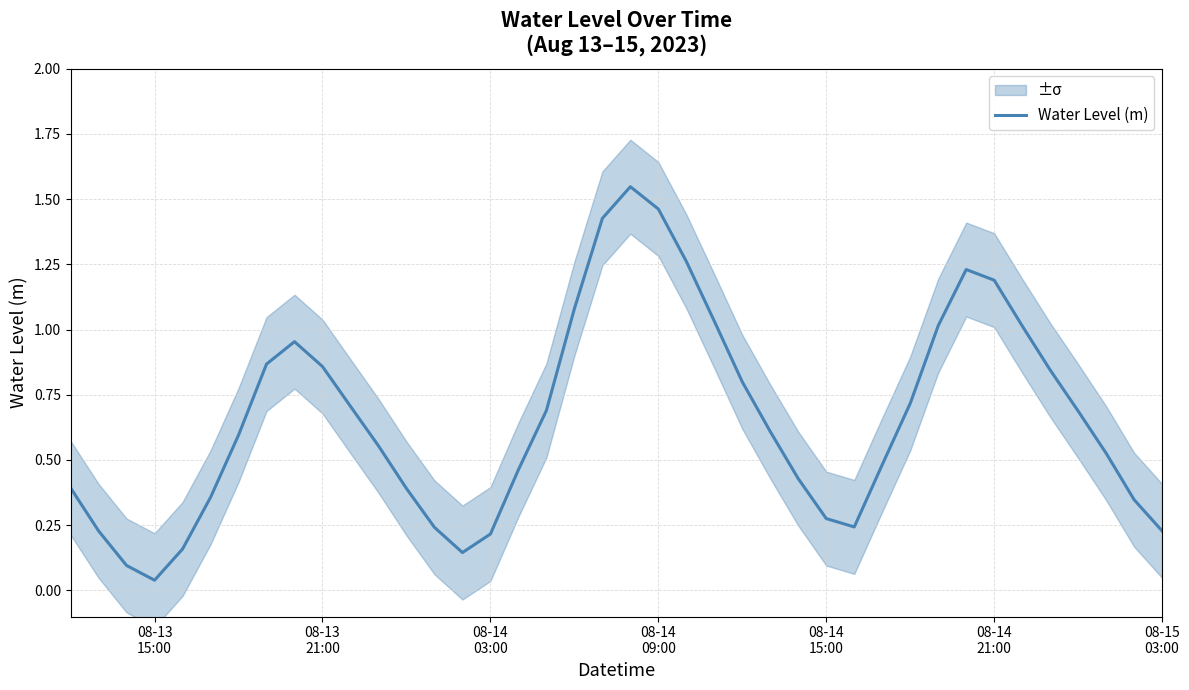

What is the value of the 1st point from the left?

0.4